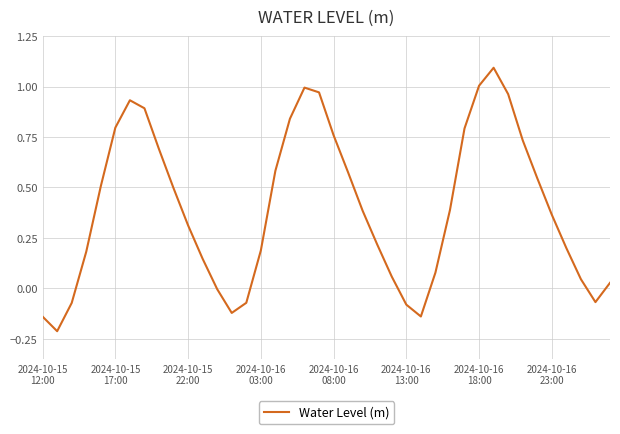

How many lines are shown in the chart?

1